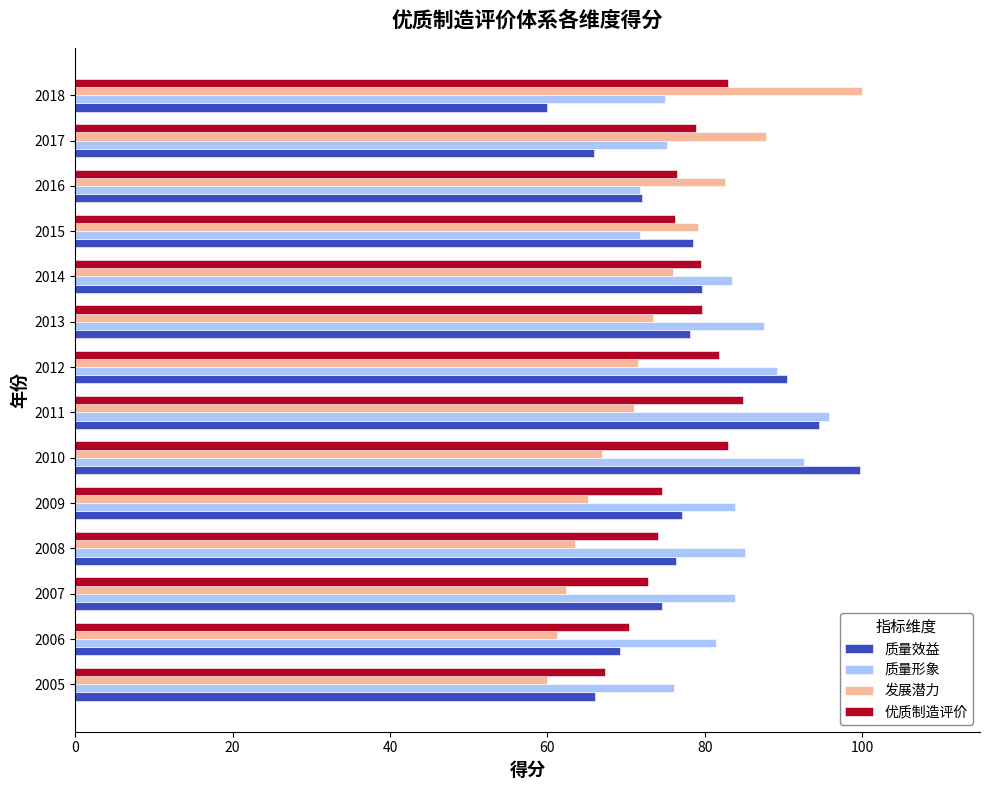

Which series has the largest total across all categories?

质量形象